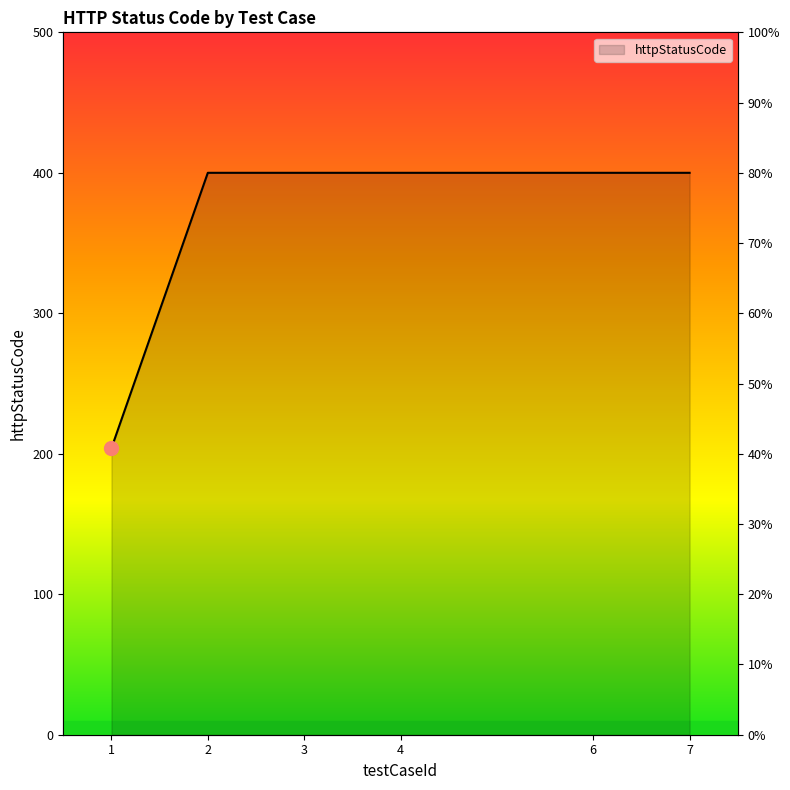

Reading left to right, what are all the values shown in this chart?

1=204	2=400	3=400	4=400	6=400	7=400